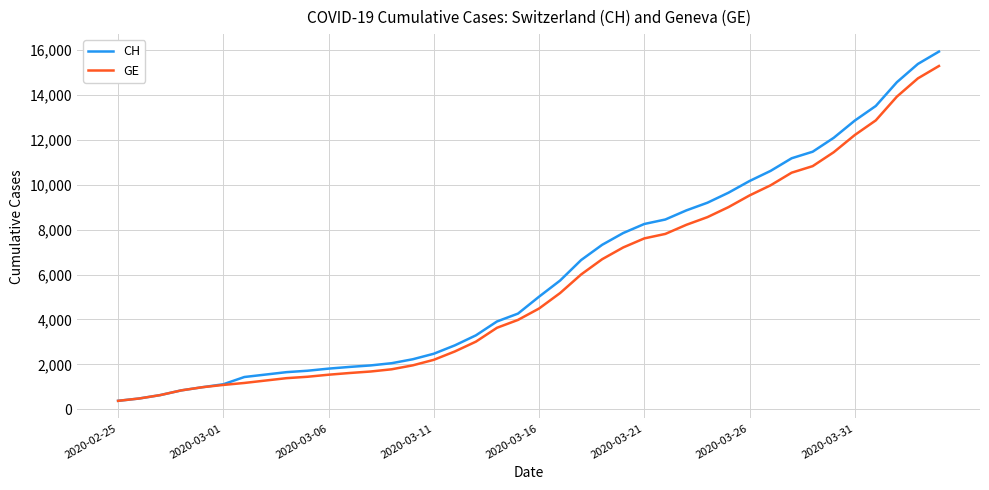

Which series has the largest range (max minus min)?

CH